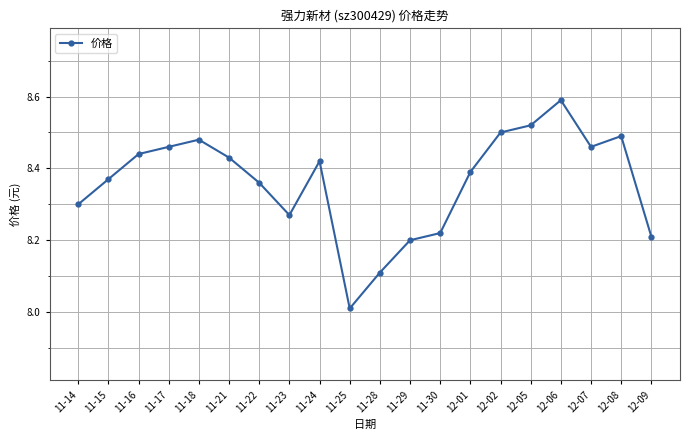

What is the label of the 10th point from the right?

11-28